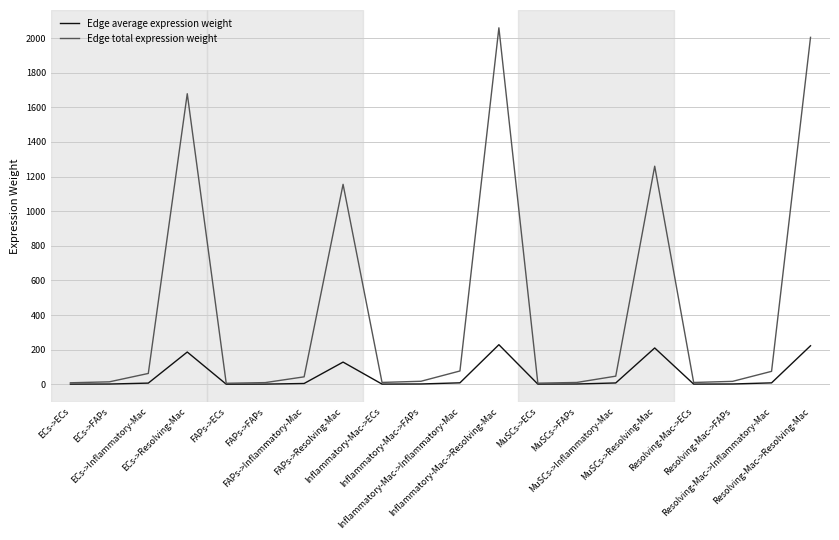

At which category does Edge total expression weight reach its first local peak?

ECs->Resolving-Mac